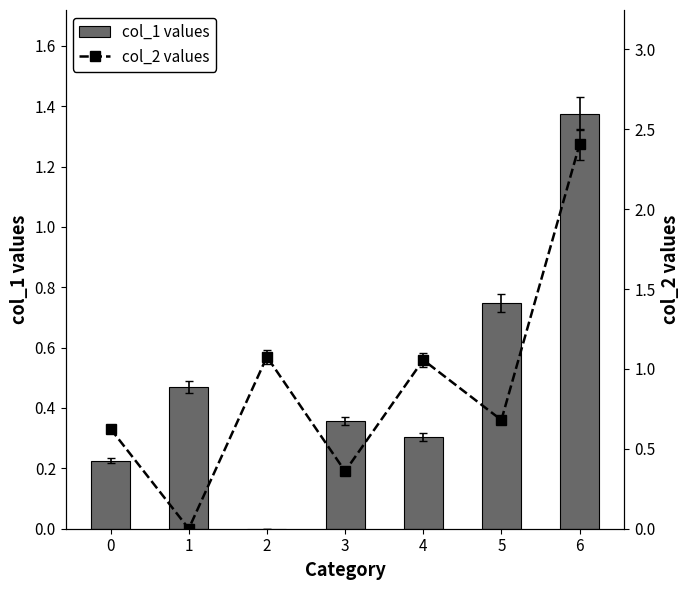

Count the number of data series in this chart.

2